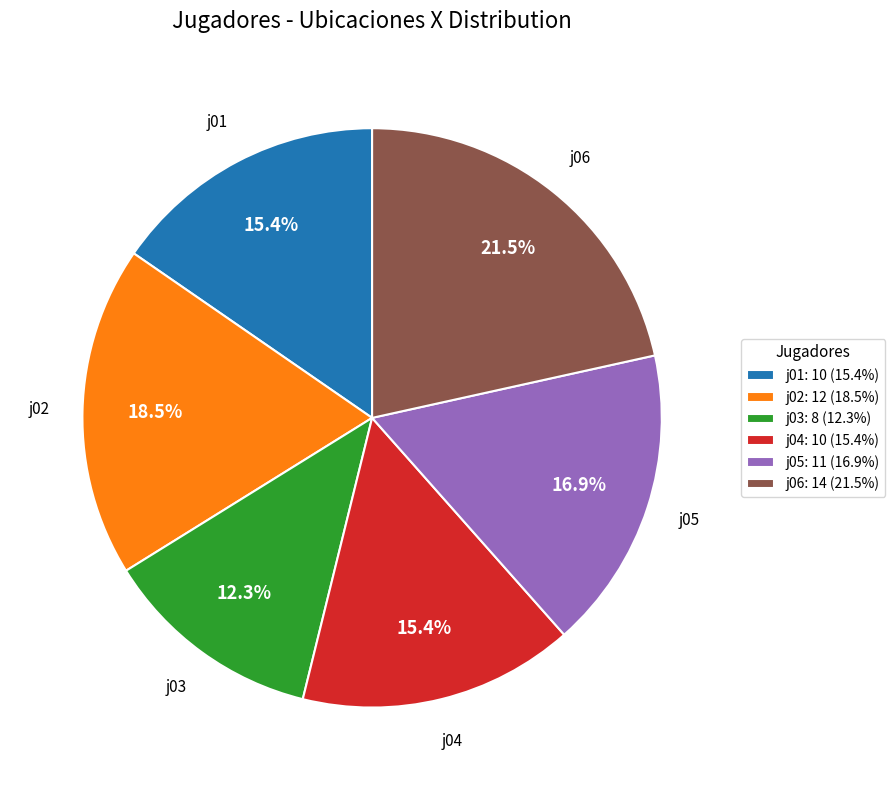

What percentage is NOT represented by j05?

83.1%